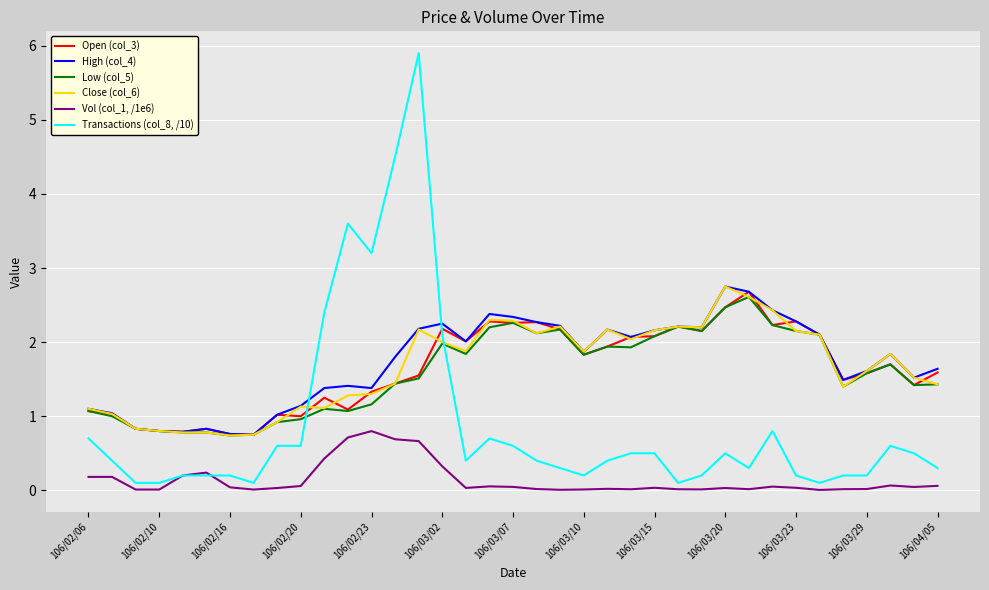

True or false: Transactions (col_8, /10) and Low (col_5) cross at least once.

True